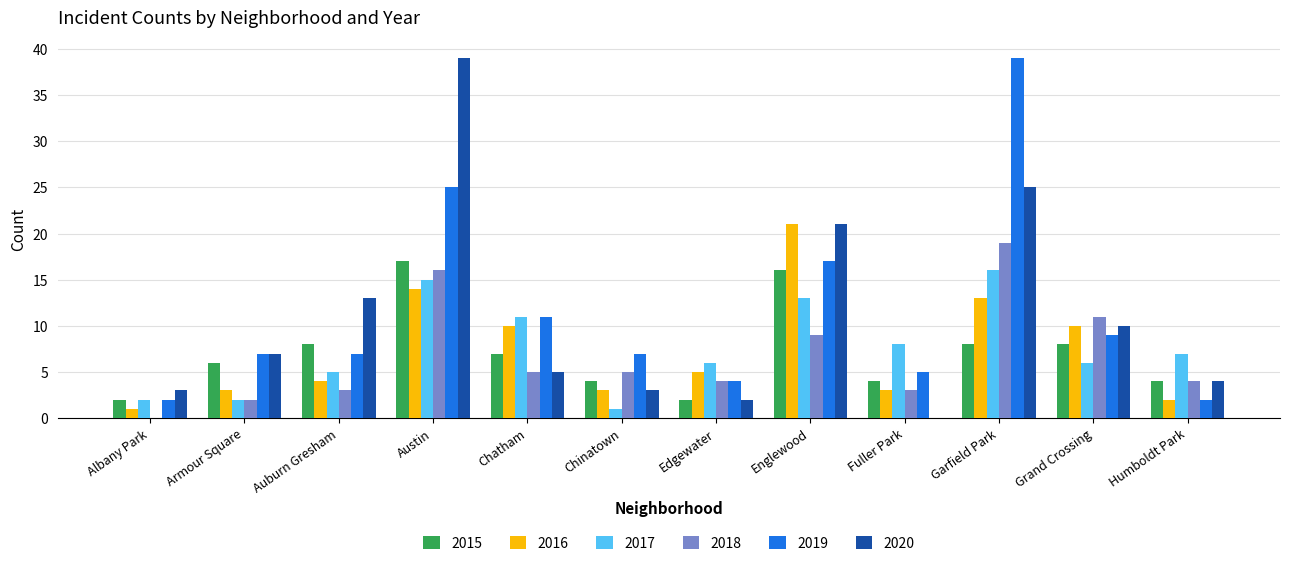

Is it true that 2016 equals 19 at Austin?

False